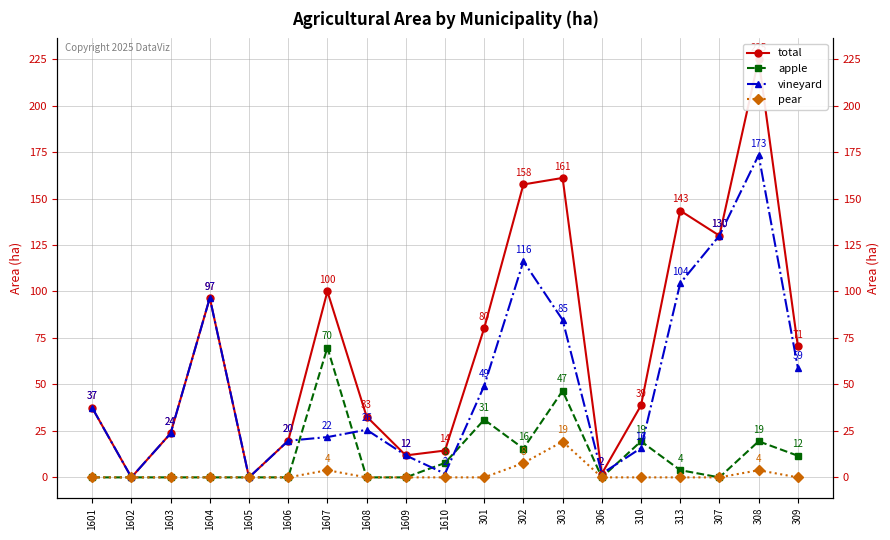

Reading left to right, list all the values displayed in this chart.

total: 1601=37.4	1602=0.0	1603=23.6	1604=96.5	1605=0.0	1606=19.7	1607=100.0	1608=32.7	1609=11.8	1610=14.4	301=80.3	302=157.6	303=161.1	306=2.0	310=38.7	313=143.5	307=130.0	308=224.9	309=70.7
apple: 1601=0.0	1602=0.0	1603=0.0	1604=0.0	1605=0.0	1606=0.0	1607=69.8	1608=0.0	1609=0.0	1610=7.8	301=31.0	302=15.5	303=46.6	306=0.0	310=19.4	313=3.9	307=0.0	308=19.4	309=11.6
vineyard: 1601=37.4	1602=0.0	1603=23.6	1604=96.5	1605=0.0	1606=19.7	1607=21.7	1608=25.6	1609=11.8	1610=2.0	301=49.2	302=116.2	303=84.7	306=2.0	310=15.8	313=104.4	307=130.0	308=173.4	309=59.1
pear: 1601=0.0	1602=0.0	1603=0.0	1604=0.0	1605=0.0	1606=0.0	1607=3.9	1608=0.0	1609=0.0	1610=0.0	301=0.0	302=7.7	303=19.2	306=0.0	310=0.0	313=0.0	307=0.0	308=3.9	309=0.0